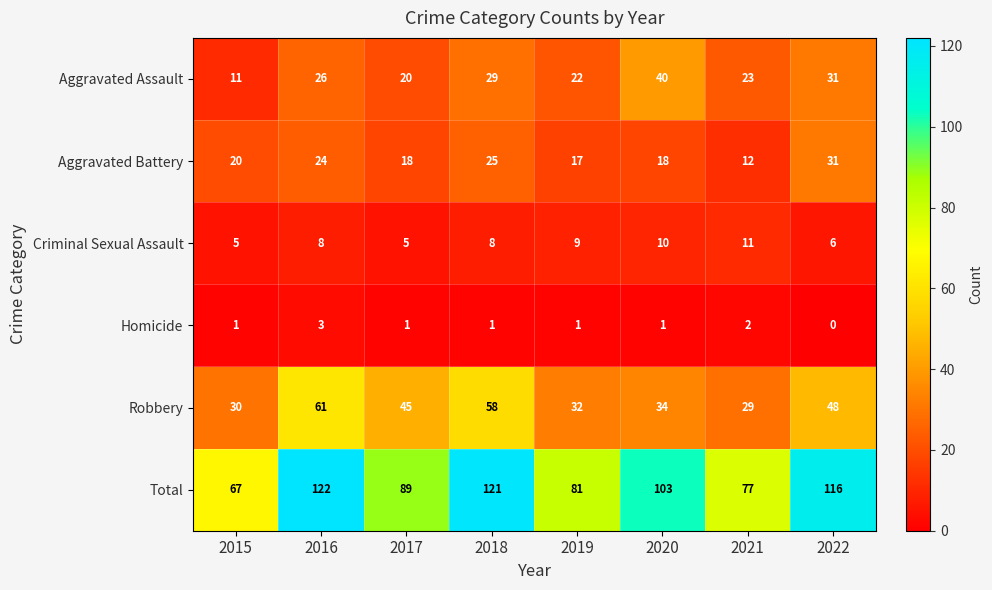

Which series changed the most between 2018 and 2021?

Total